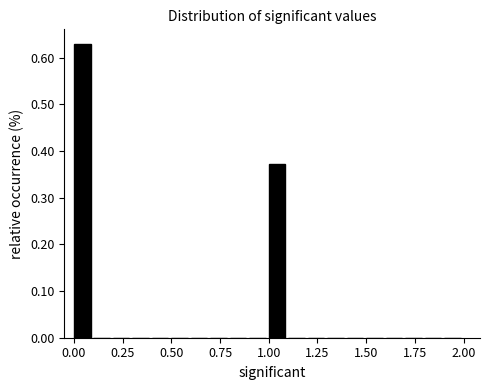

Read against the x-axis, roughly where is the centre of the tallest bar?

0.05